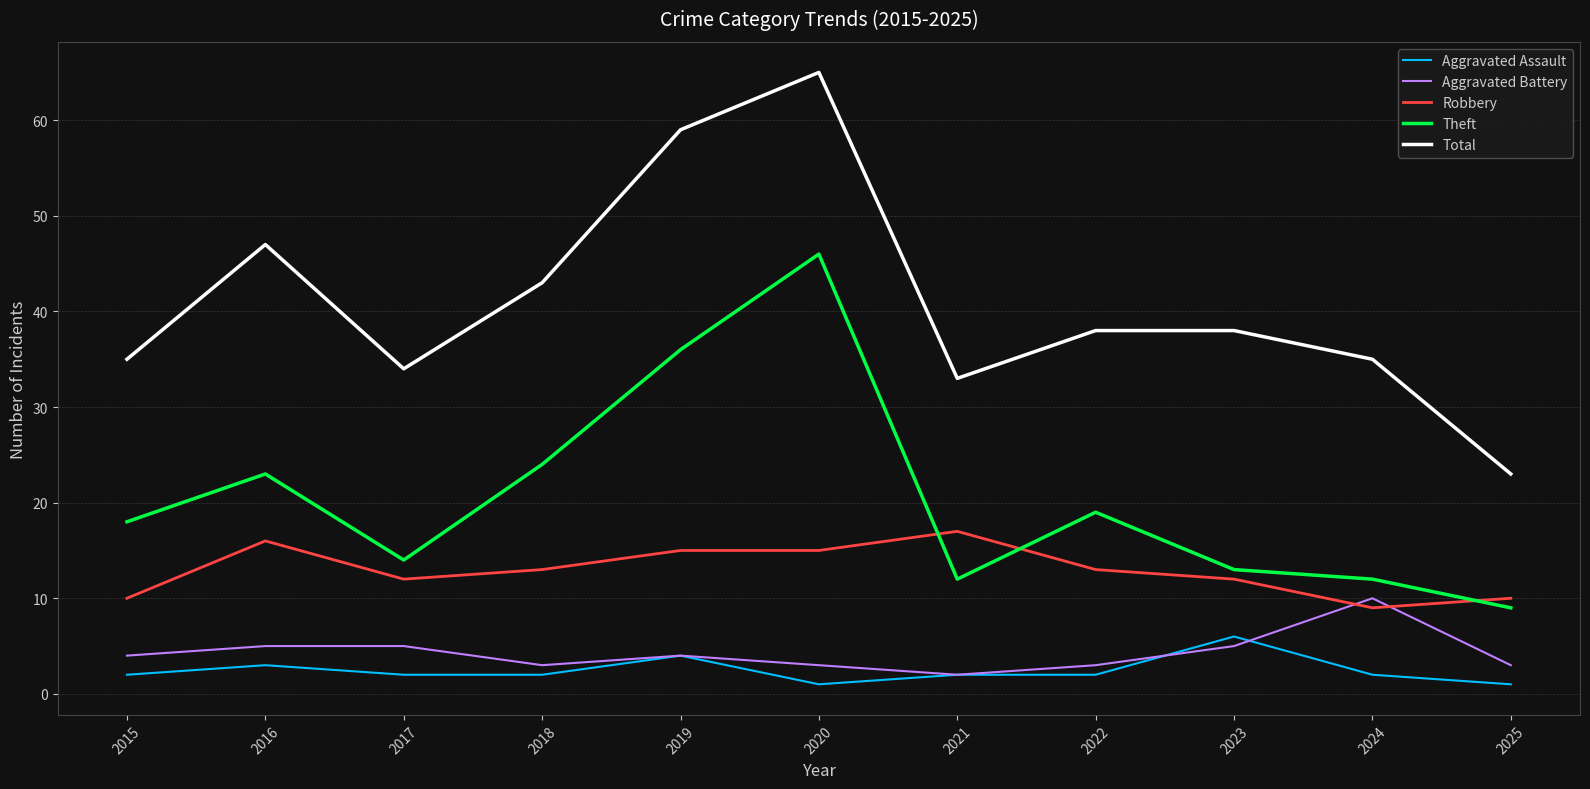

At which label does Total first exceed 38?

2016